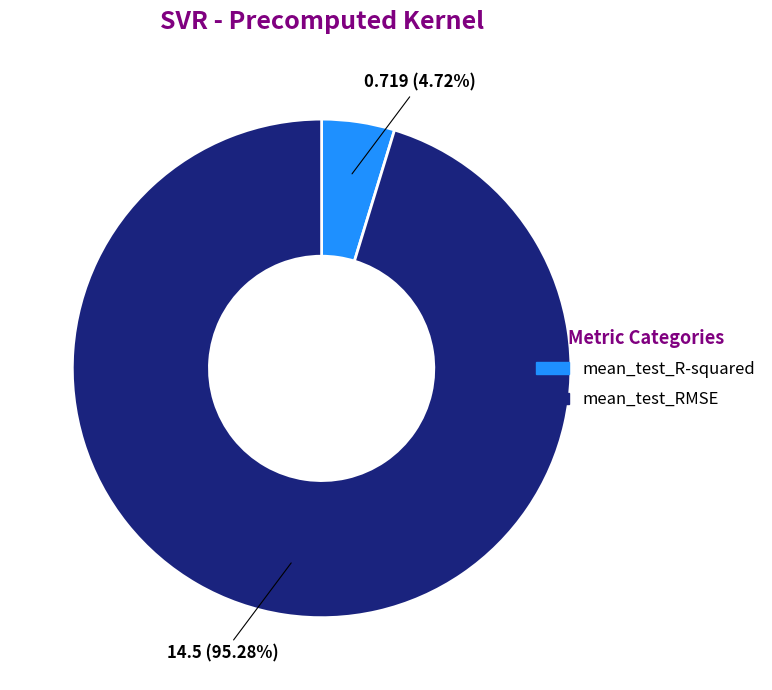

Combined, do mean_test_R-squared and mean_test_RMSE account for over 50%?

Yes